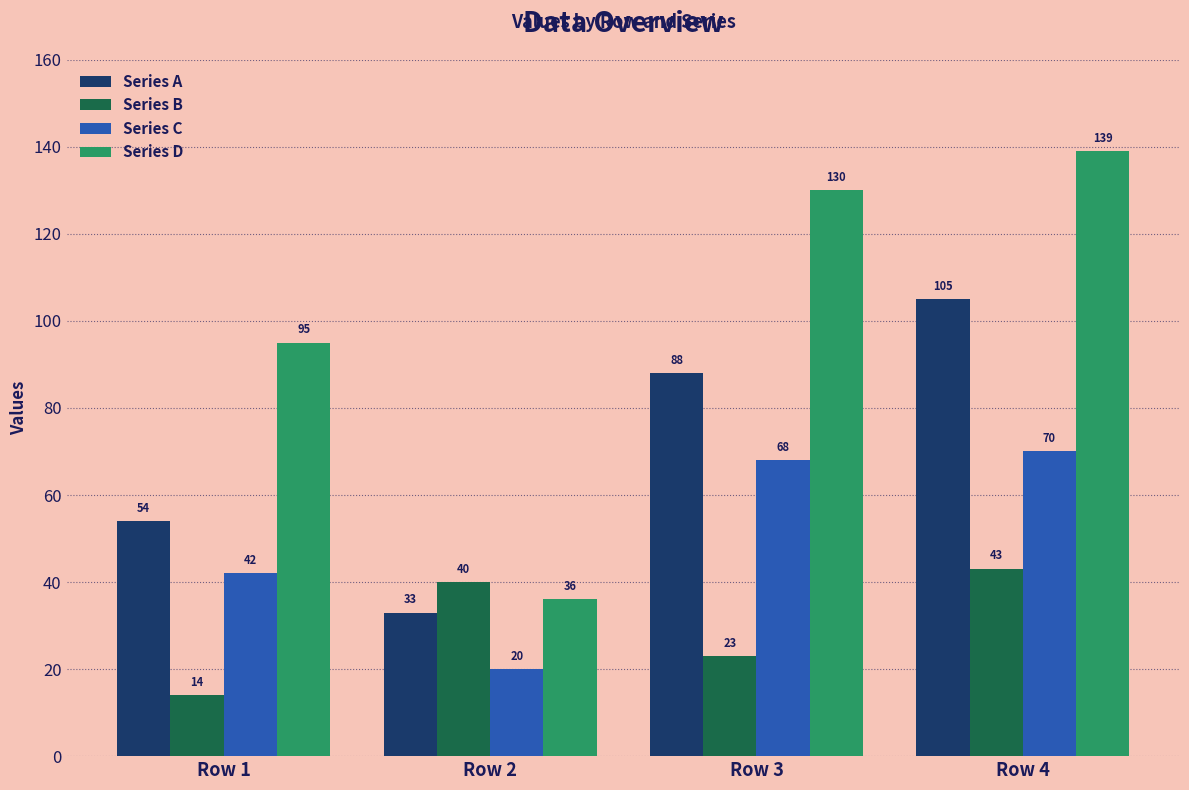

What is the value of the Series D bar at the 2nd from the left?

36